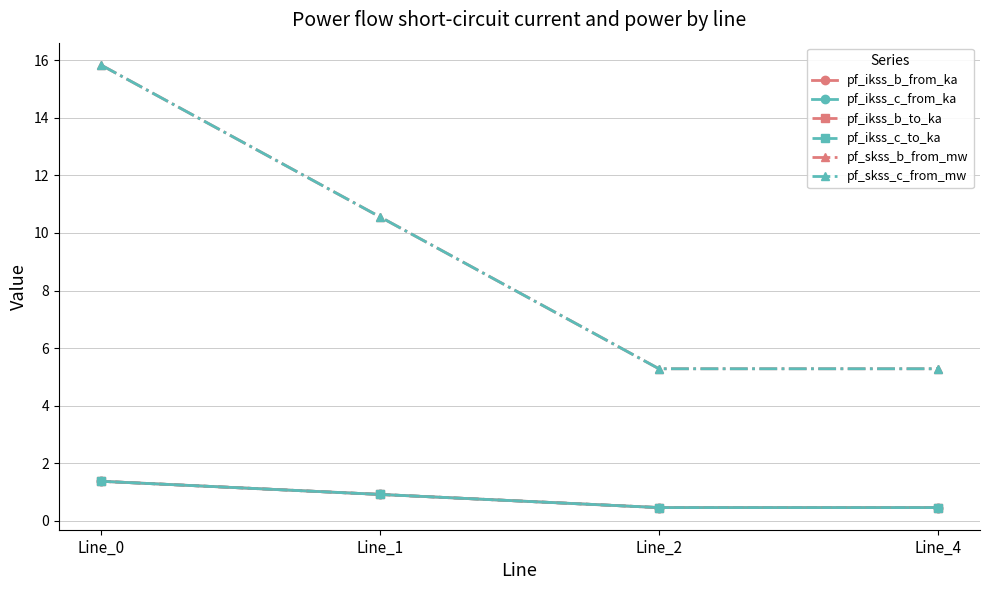

Is this an area chart (filled region under the line)?

No